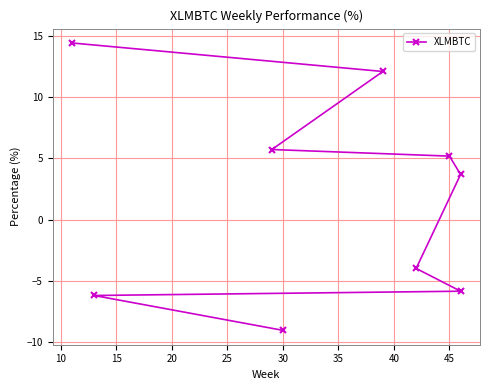

What is the maximum value shown in the chart?

14.4